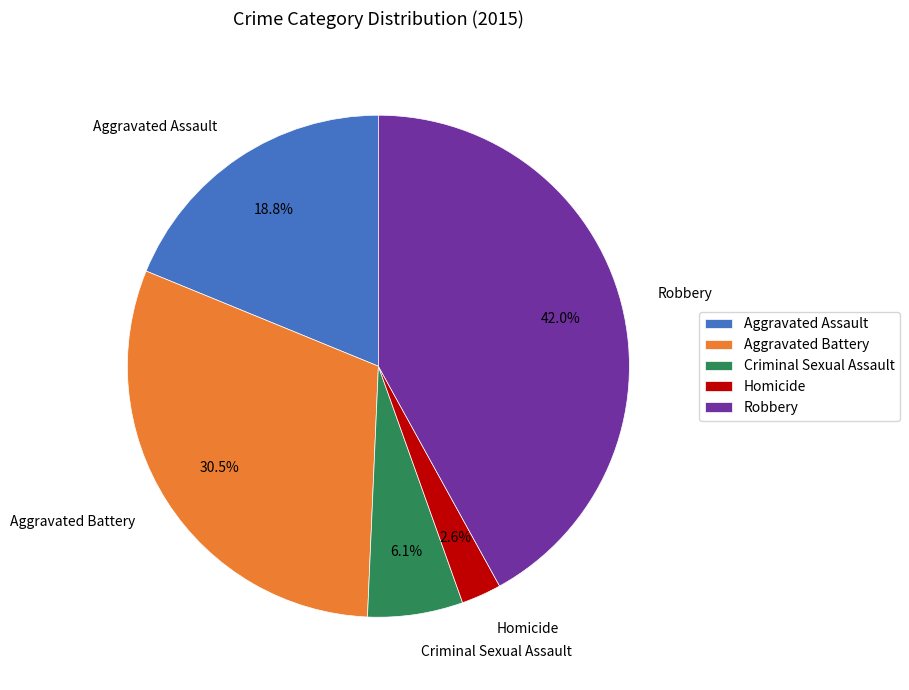

What percentage is the Aggravated Assault slice, to the nearest percent?

19%